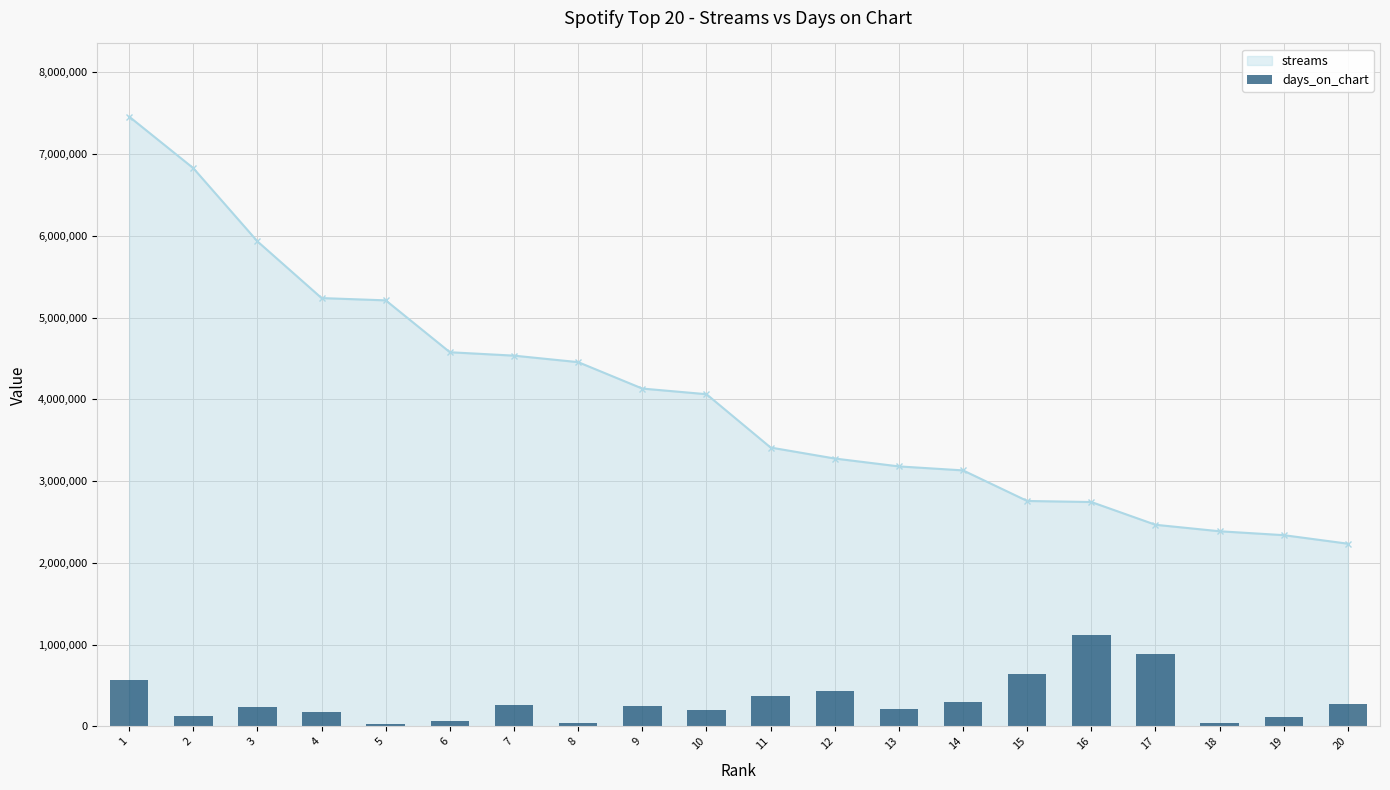

How many bars are there in total?

20